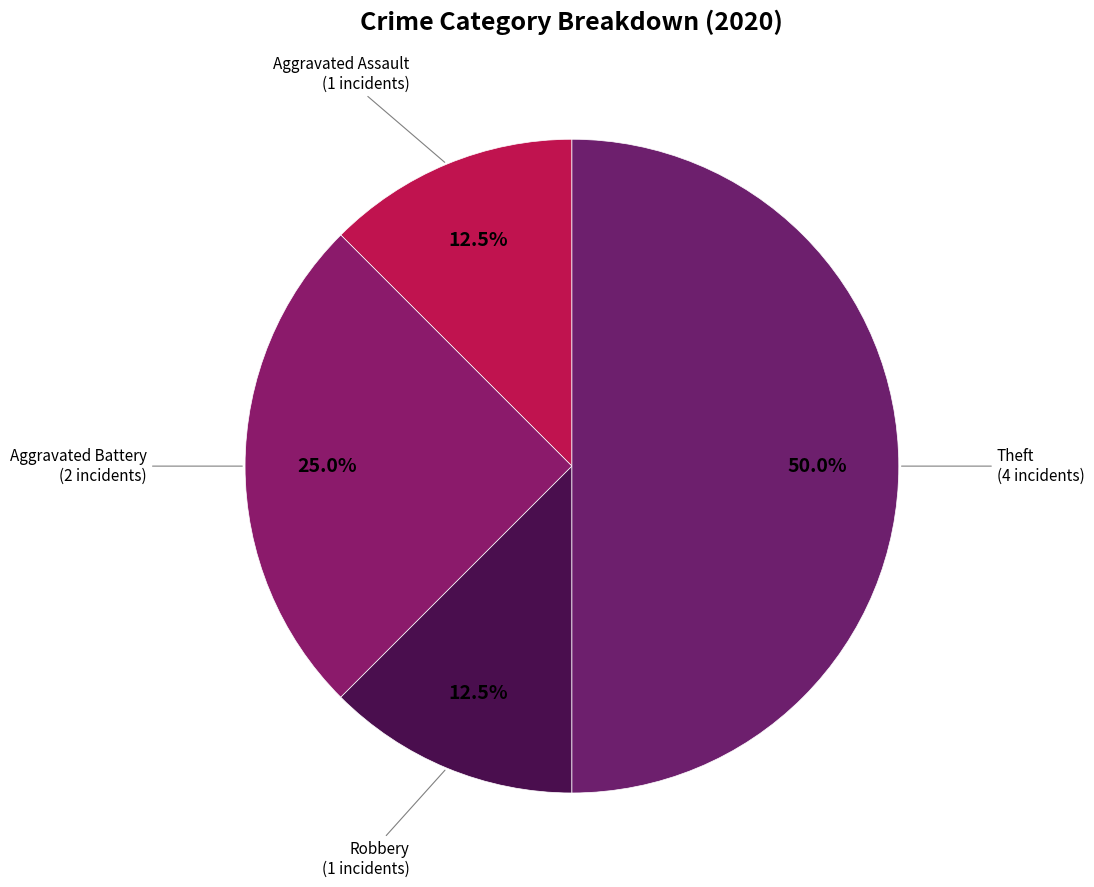

How many slices are in this pie chart?

4